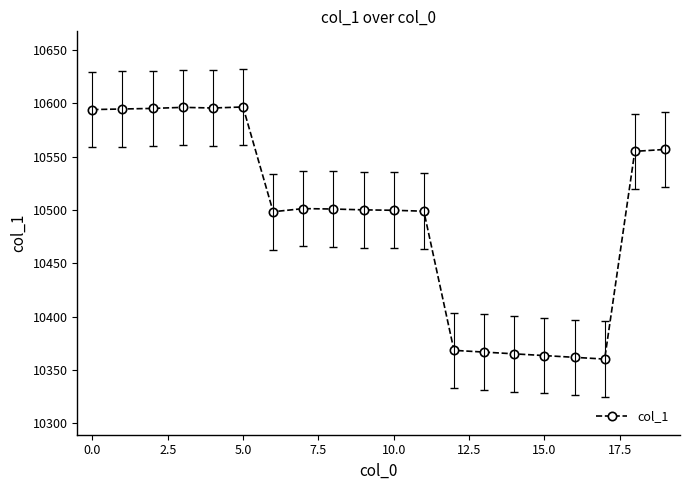

What is the greatest value displayed?

10596.7